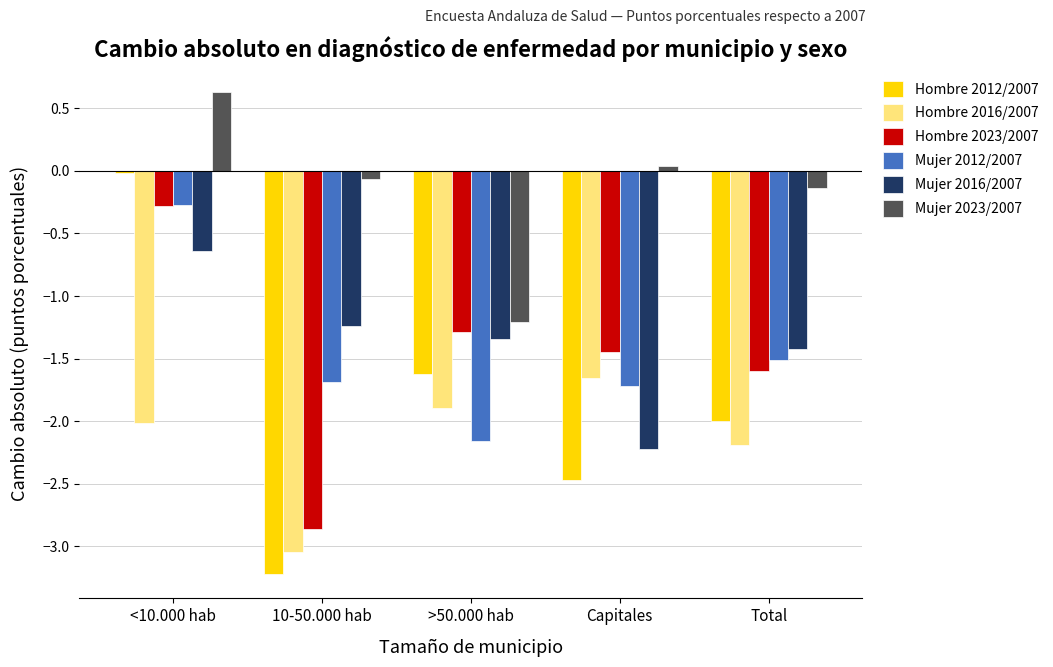

Which series has the largest range (max minus min)?

Hombre 2012/2007